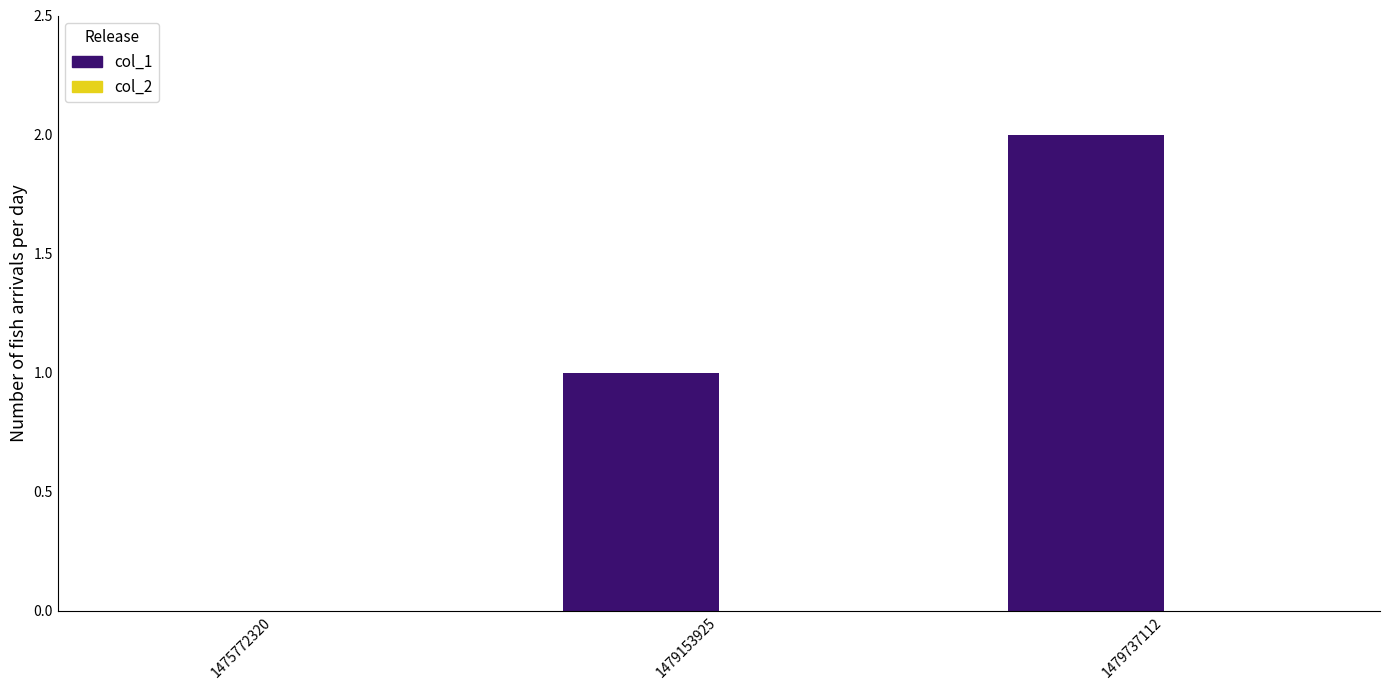

The value at 1479153925 is 1. True or false?

True